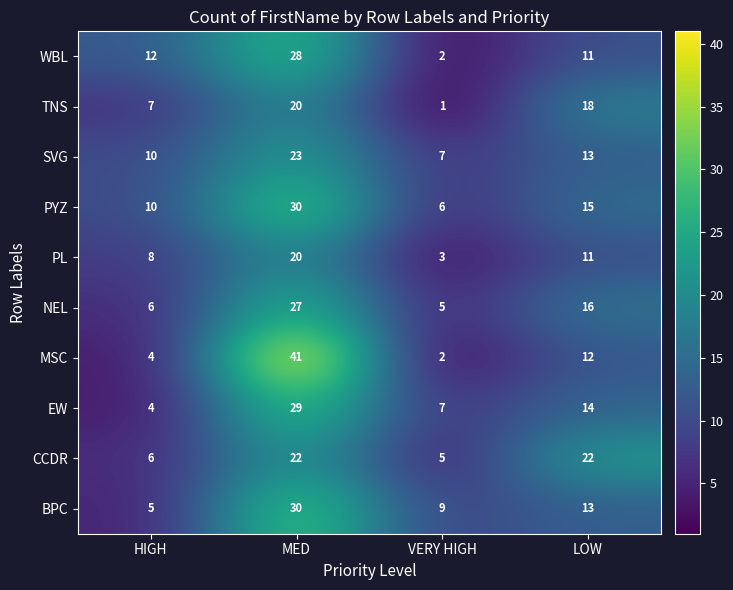

At which category does the chart reach its minimum across all series?

VERY HIGH